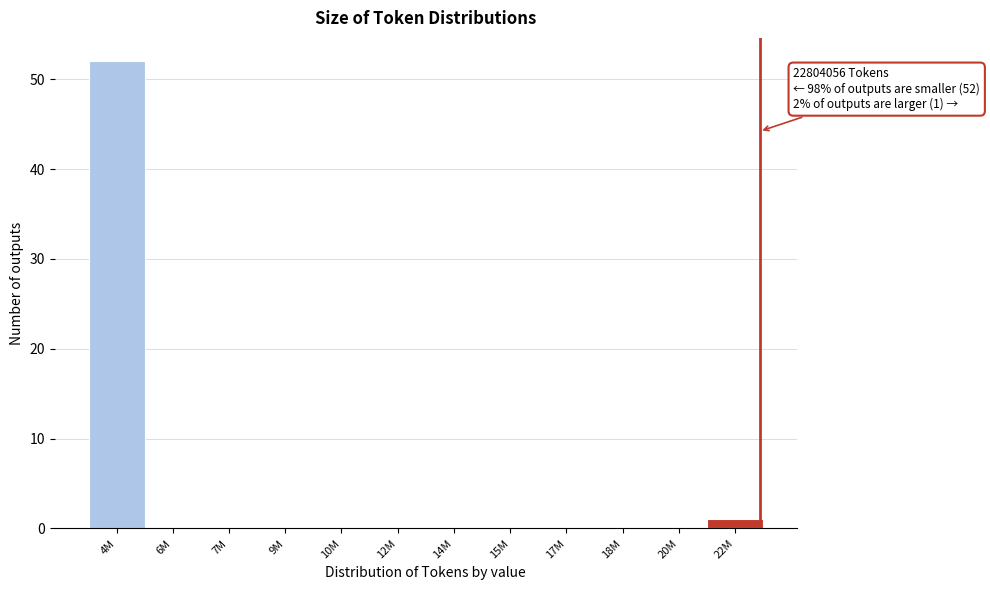

Reading left to right, list all the values displayed in this chart.

4M=52	6M=0	7M=0	9M=0	10M=0	12M=0	14M=0	15M=0	17M=0	18M=0	20M=0	22M=1